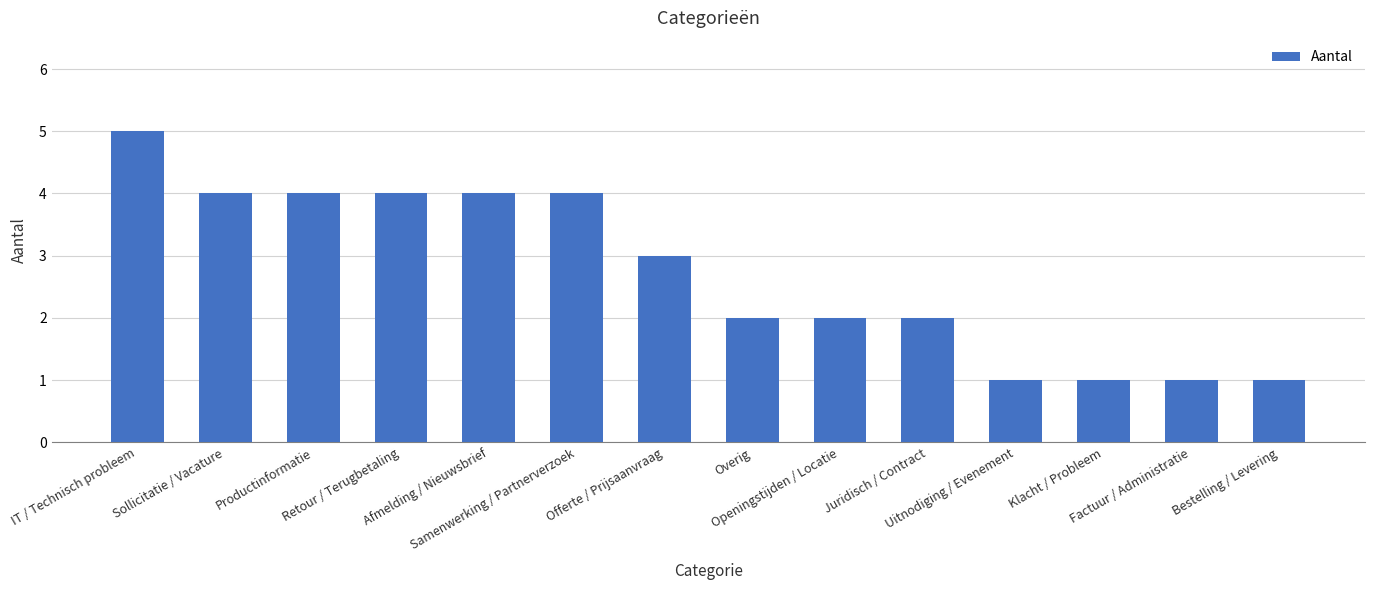

What value does the data have at Offerte / Prijsaanvraag?

3